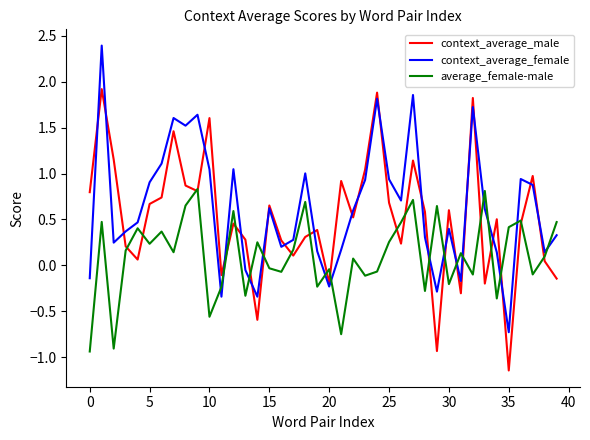

List the series in order of their peak value, highest first.

context_average_female, context_average_male, average_female-male